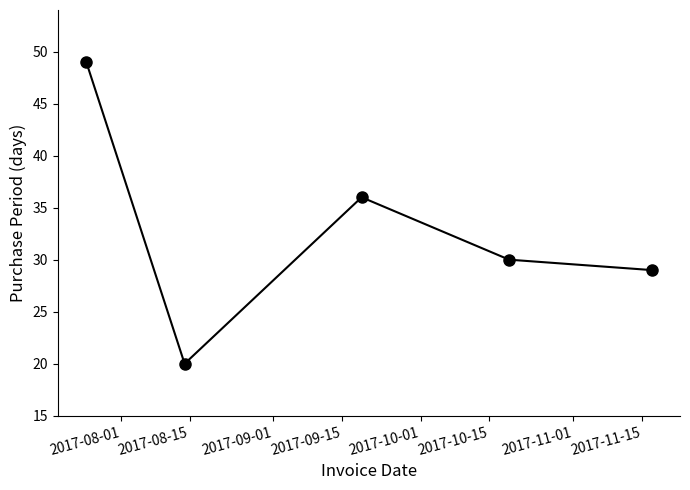

What is the maximum value shown in the chart?

49